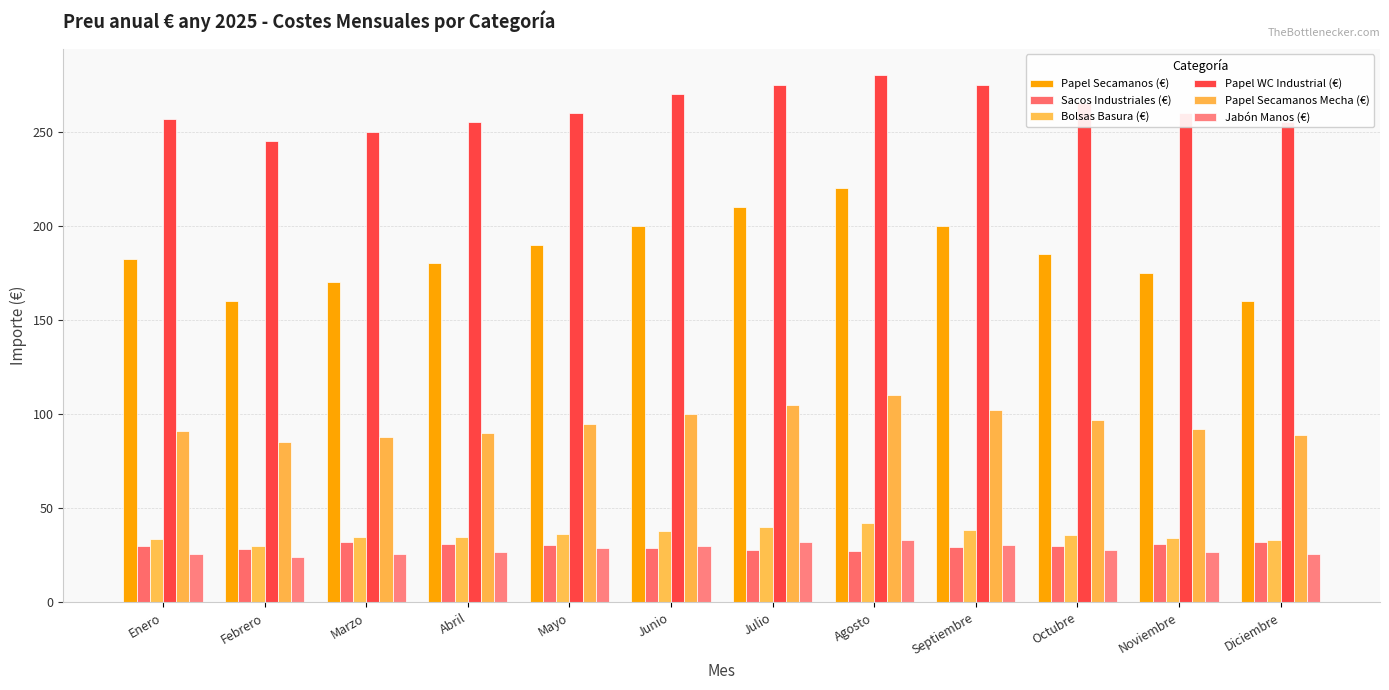

Read the Sacos Industriales (€) value at Agosto.

27.5